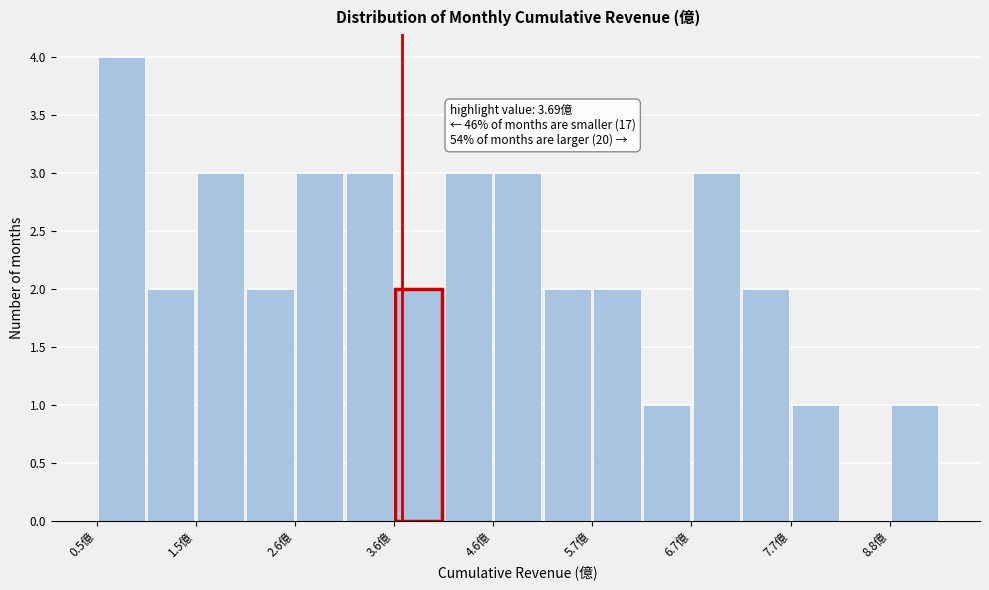

Around what value on the x-axis is the tallest bar? Give the approximate position of its centre, as read against the axis.

0.8